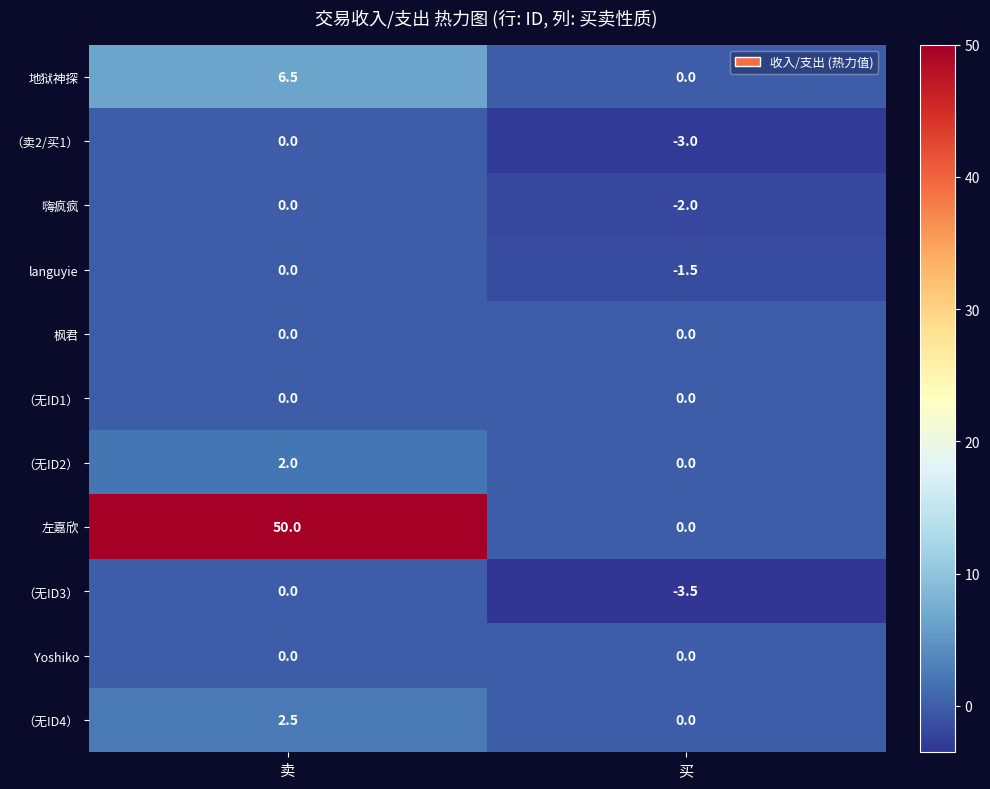

How many distinct data groups are displayed?

11